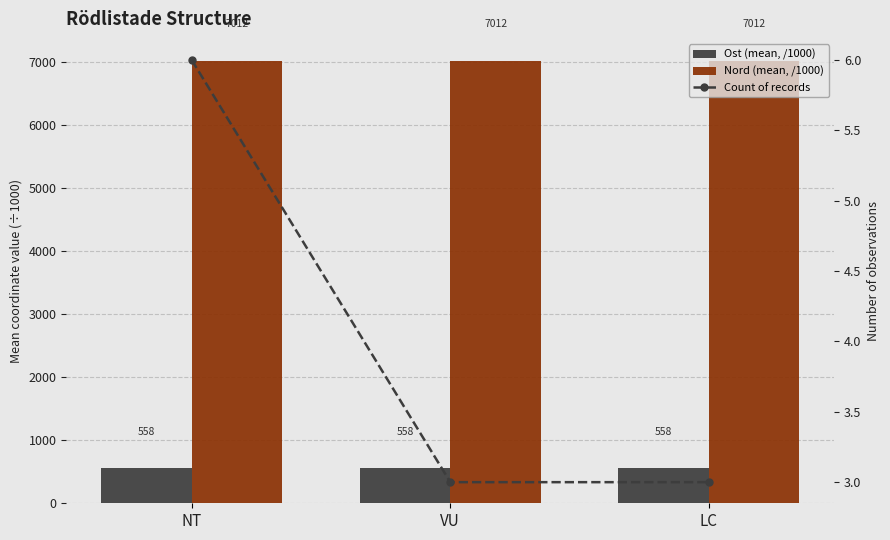

What is the average value of the Count of records series?

4.0